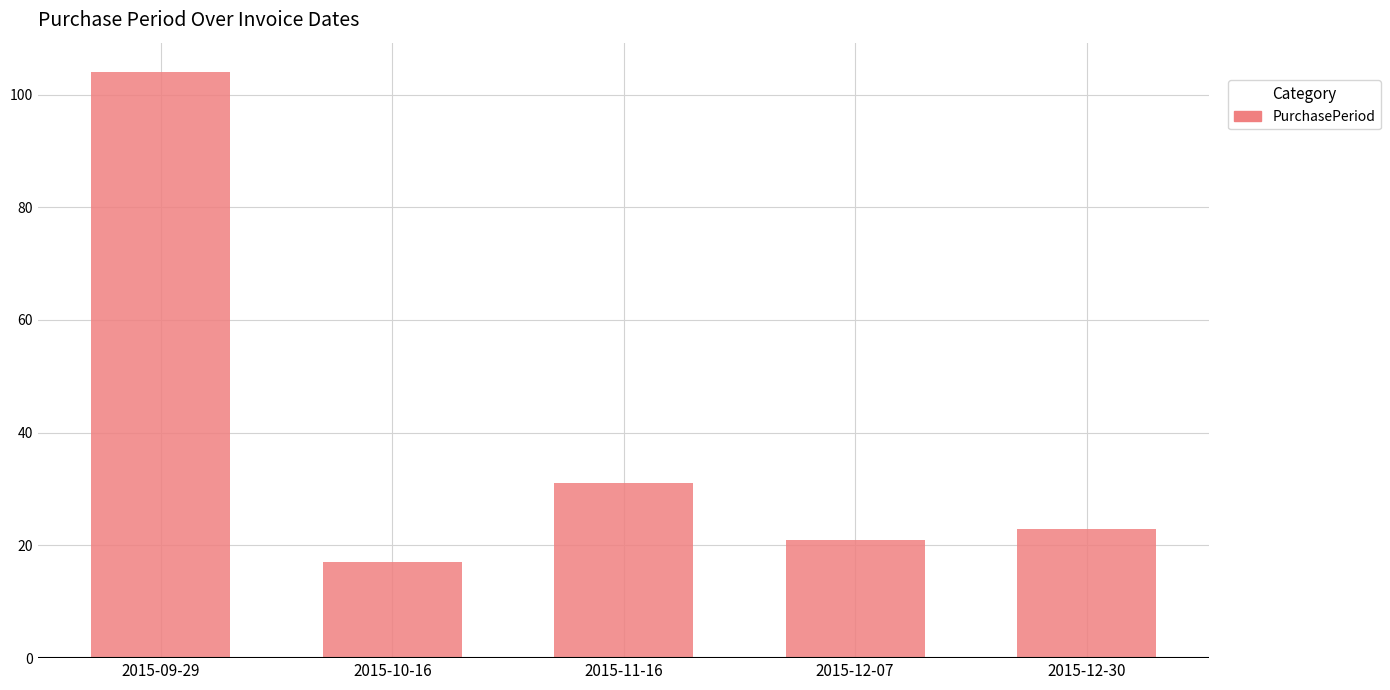

What is the average value?

39